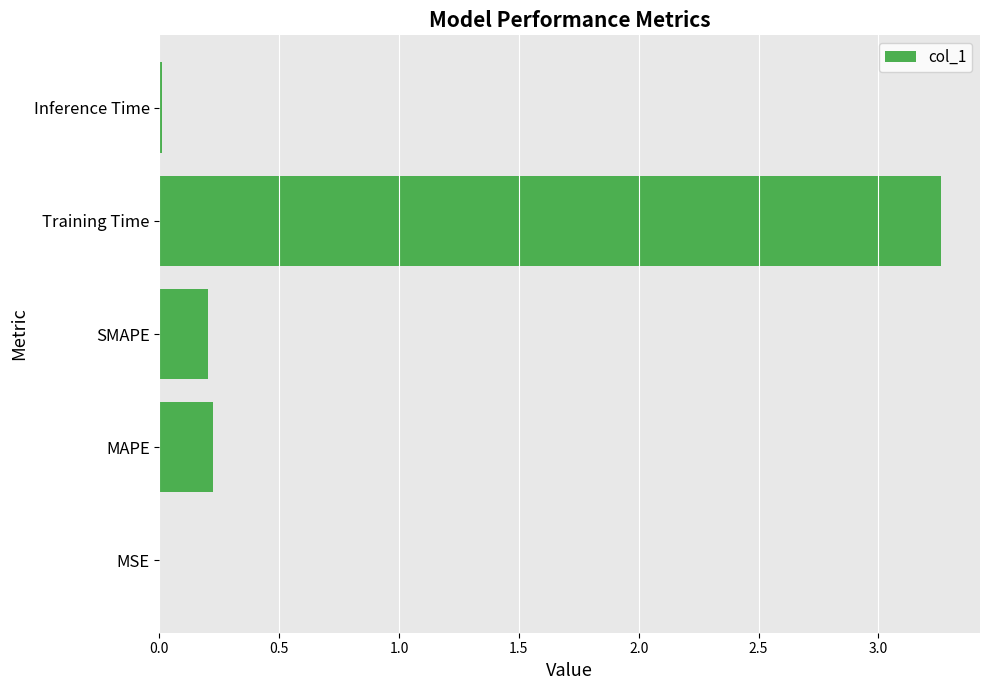

True or false: the data shows 0.2 at SMAPE.

True